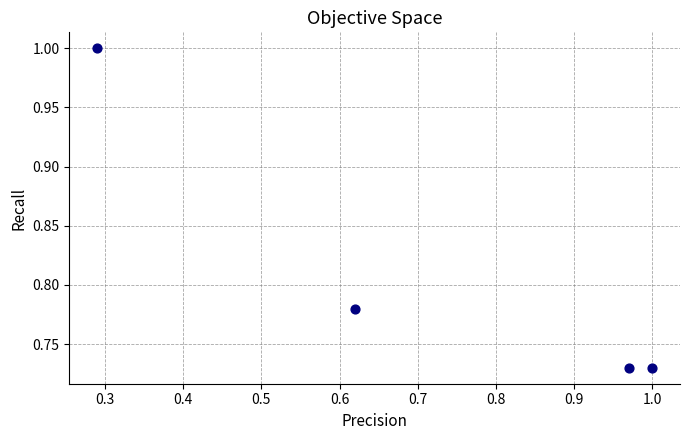

What is the range of Y values (max minus min)?

0.3